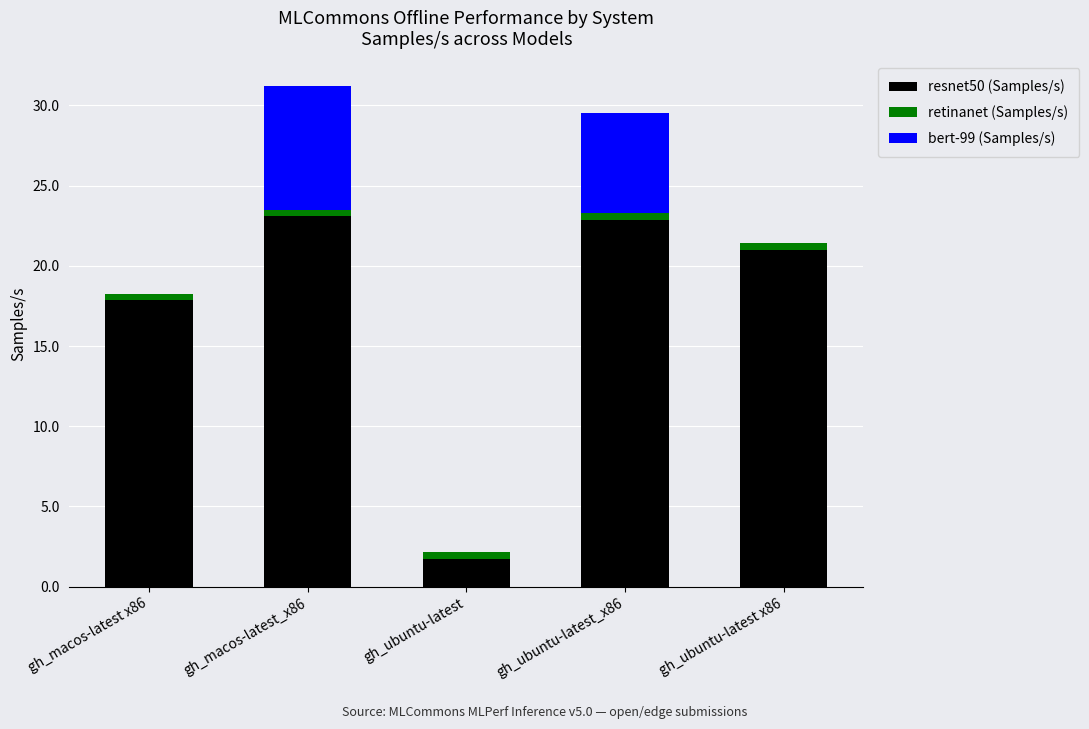

Is it true that resnet50 (Samples/s) equals 27.7 at gh_macos-latest x86?

False